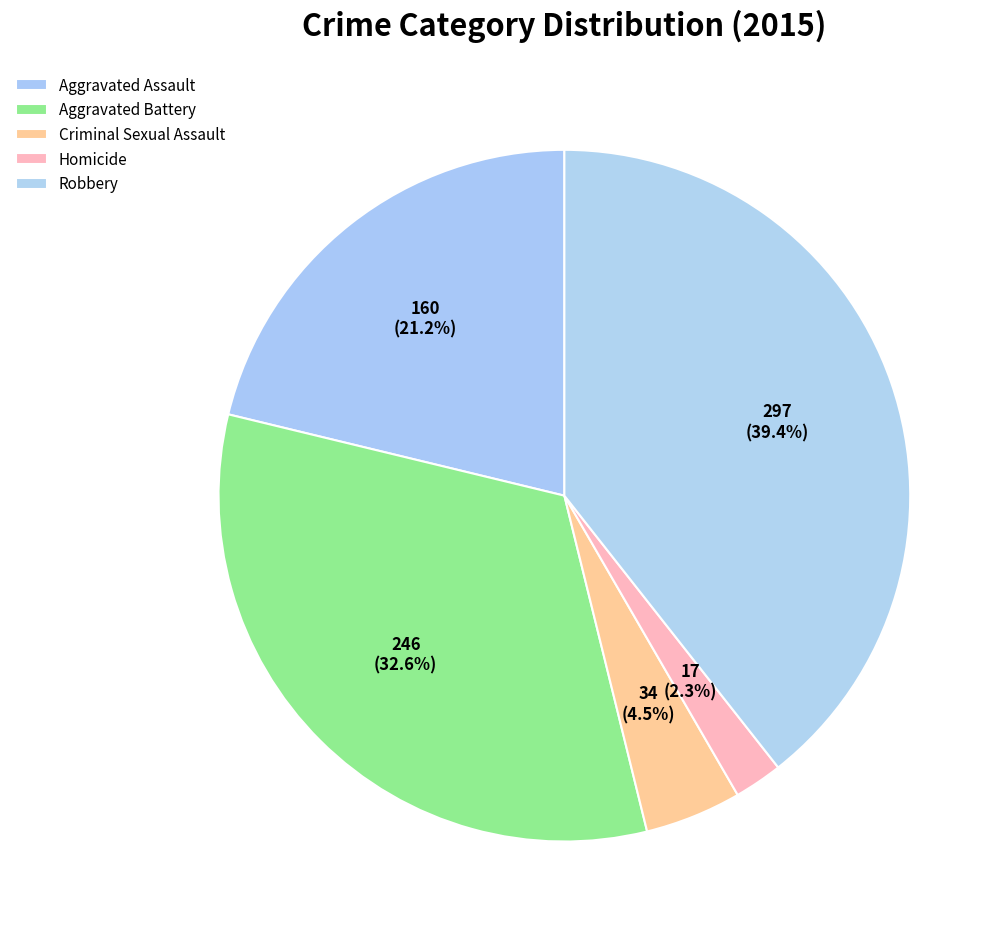

To the nearest percent, what portion does Robbery represent?

39%